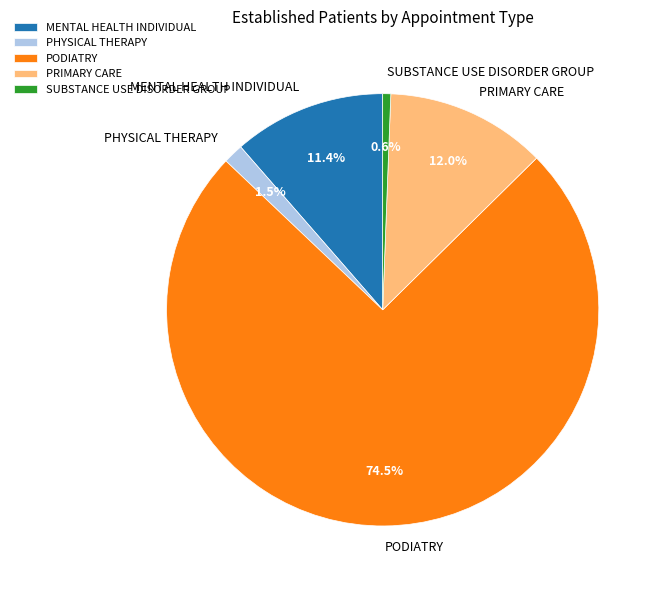

What is the ratio of the value at PODIATRY to the value at PRIMARY CARE?

6.2